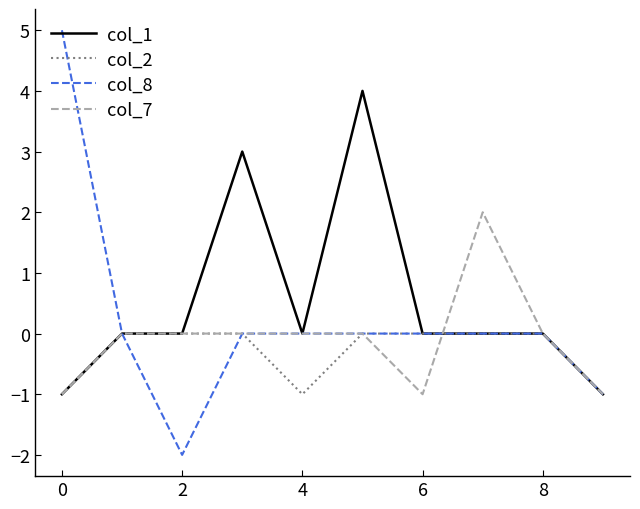

Rank the series by their average value, from highest to lowest.

col_1, col_8, col_7, col_2